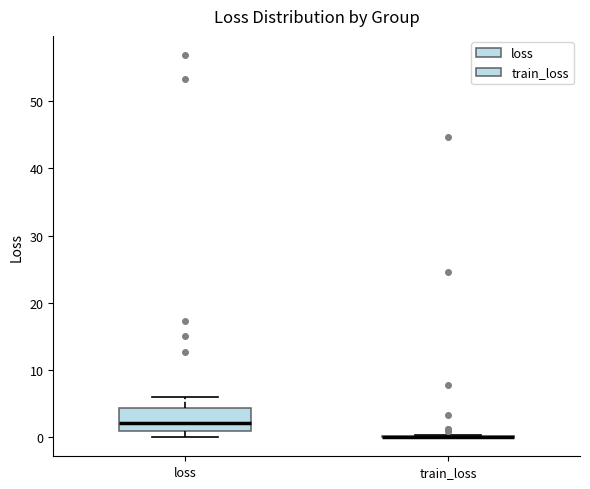

Reading left to right, transcribe this box plot: for each box, give where its median line is, the range the box spans, and where its two whiskers end, as read against the y-axis. The values are not printed on the chart, so give them approximately, as read against the axis.

loss: median 2, box 1 to 4, whiskers 0 to 6
train_loss: box collapsed to a line at 0, whiskers 0 to 0